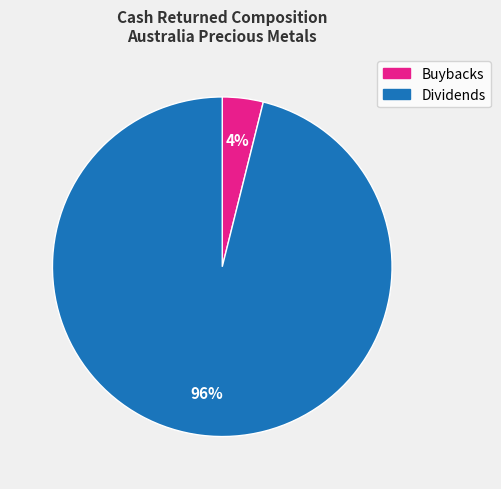

Do Dividends and Buybacks together represent more than half of the pie?

Yes